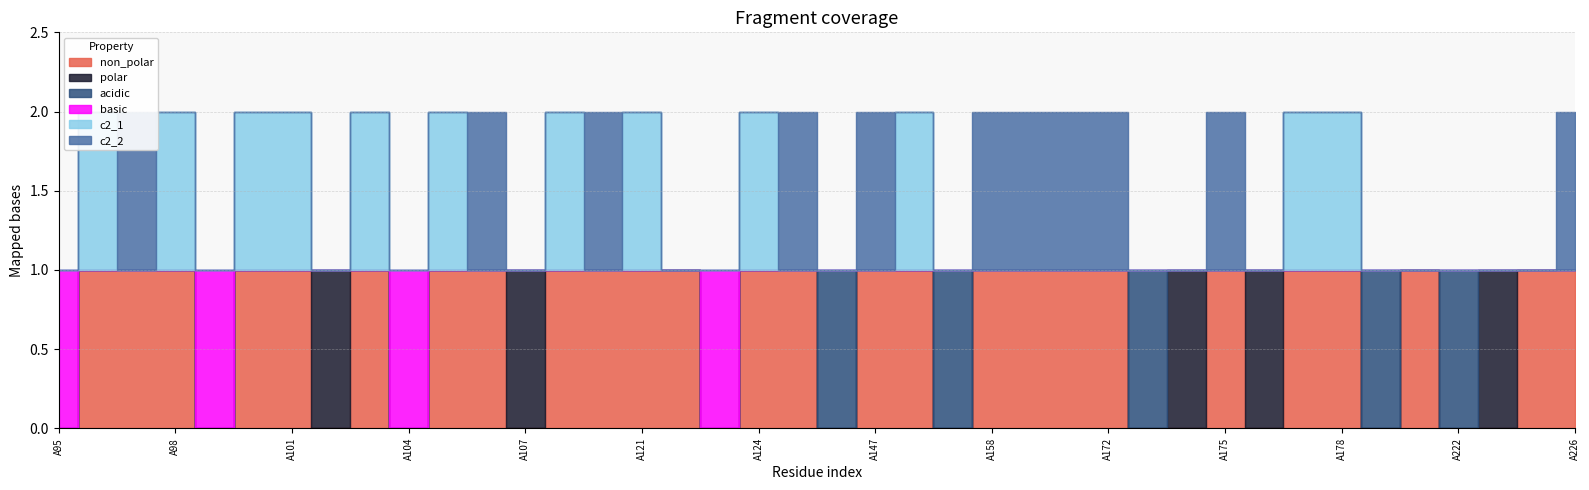

Where is non_polar nearest to the value 0?

A95